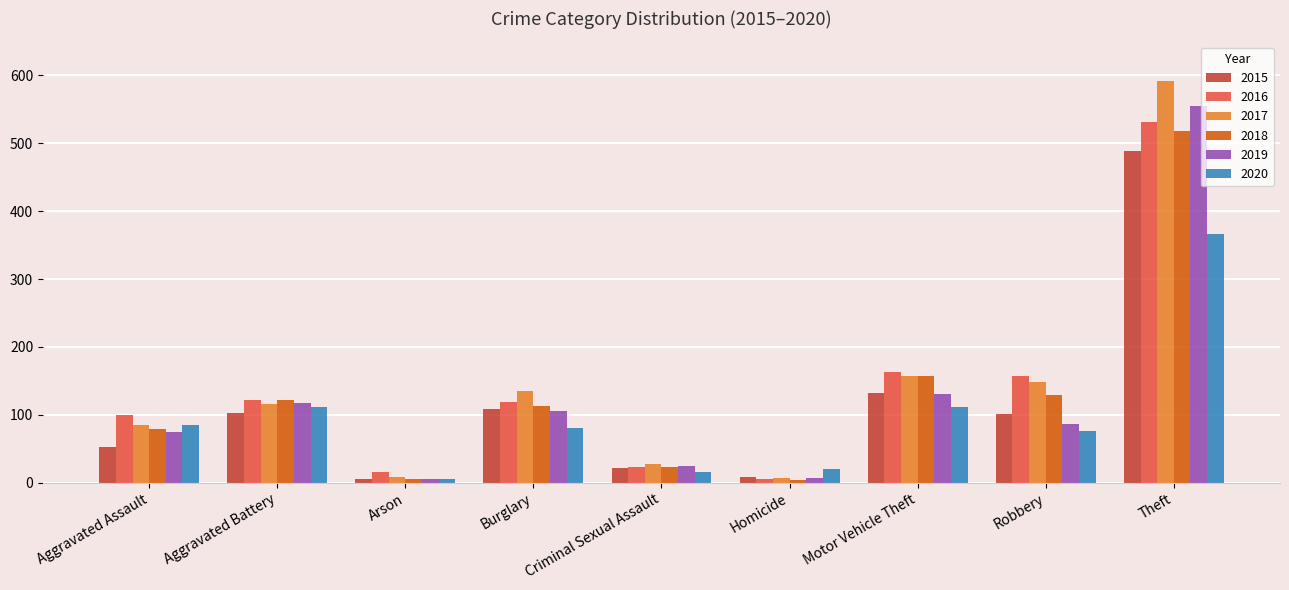

What value does the 2015 series have at Arson, to the nearest 5?

5